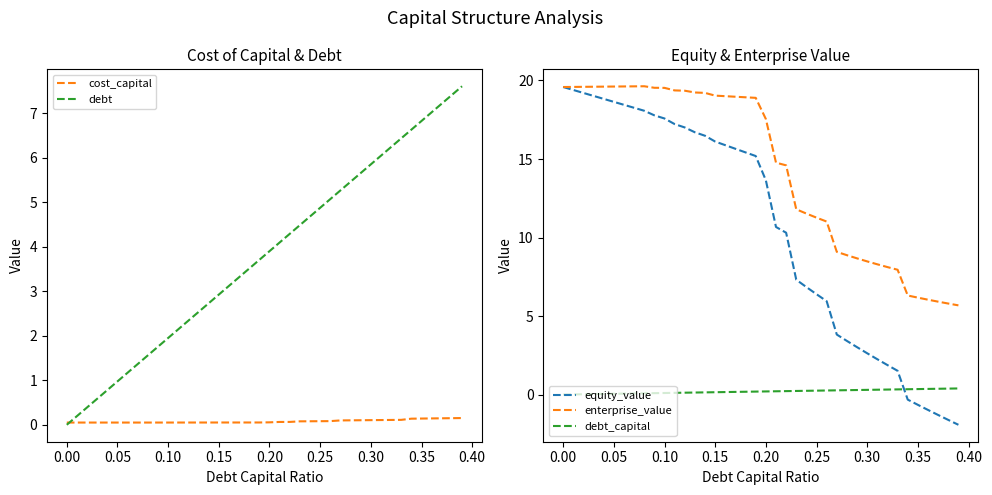

Reading right to left, extract all data points from this chart.

cost_capital: 0.2	0.1	0.1	0.1	0.1	0.1	0.1	0.1	0.1	0.1	0.1	0.1	0.1	0.1	0.1	0.1	0.1	0.1	0.1	0.1	0.1	0.1	0.1	0.1	0.1	0.1	0.1	0.1	0.1	0.1	0.1	0.1	0.1	0.1	0.1	0.1	0.1	0.1	0.1	0.1
debt: 7.6	7.4	7.2	7.0	6.8	6.6	6.4	6.2	6.0	5.8	5.7	5.5	5.3	5.1	4.9	4.7	4.5	4.3	4.1	3.9	3.7	3.5	3.3	3.1	2.9	2.7	2.5	2.3	2.1	1.9	1.8	1.6	1.4	1.2	1.0	0.8	0.6	0.4	0.2	0.0
equity_value: -1.9	-1.6	-1.3	-1.0	-0.7	-0.3	1.5	1.9	2.2	2.6	3.0	3.4	3.8	5.9	6.4	6.8	7.3	10.3	10.7	13.6	15.2	15.4	15.6	15.9	16.1	16.5	16.7	17.0	17.2	17.6	17.8	18.1	18.3	18.4	18.6	18.8	19.0	19.2	19.4	19.6
enterprise_value: 5.7	5.8	5.9	6.0	6.2	6.3	7.9	8.1	8.3	8.5	8.7	8.9	9.1	11.0	11.3	11.5	11.8	14.6	14.8	17.5	18.9	18.9	19.0	19.0	19.0	19.2	19.2	19.3	19.4	19.5	19.5	19.6	19.6	19.6	19.6	19.6	19.6	19.6	19.6	19.6
debt_capital: 0.4	0.4	0.4	0.4	0.3	0.3	0.3	0.3	0.3	0.3	0.3	0.3	0.3	0.3	0.2	0.2	0.2	0.2	0.2	0.2	0.2	0.2	0.2	0.2	0.1	0.1	0.1	0.1	0.1	0.1	0.1	0.1	0.1	0.1	0.1	0.0	0.0	0.0	0.0	0.0